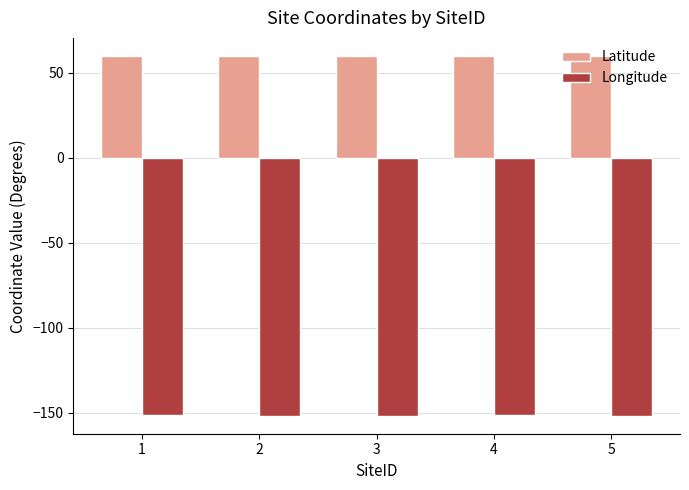

What are all the series names shown in the legend?

Latitude, Longitude